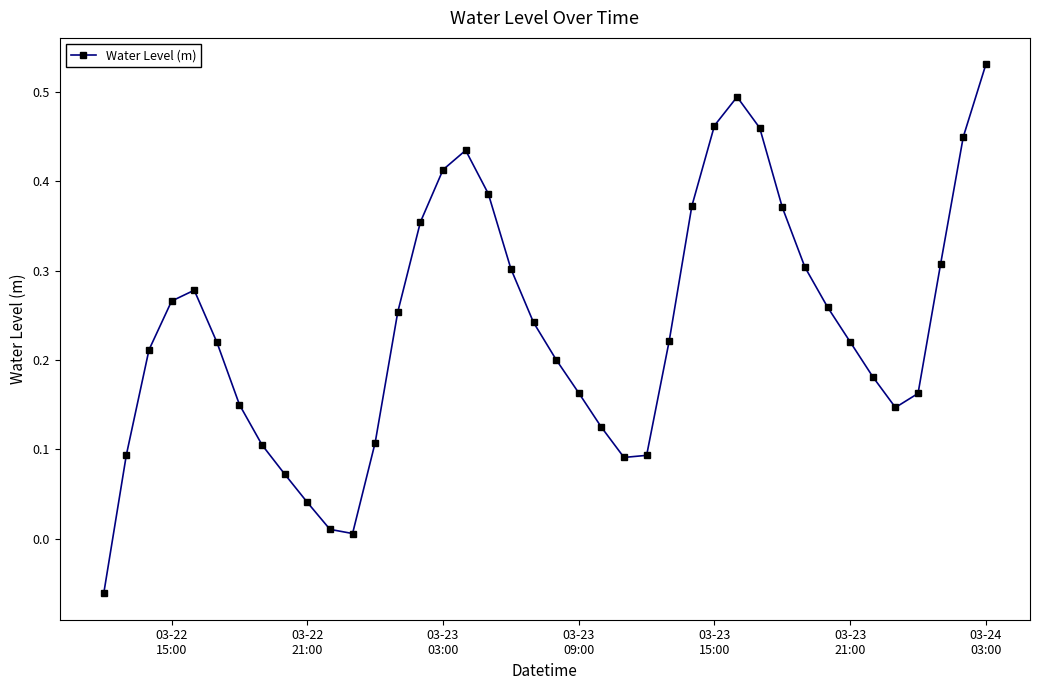

True or false: the data has more than 1 interior local peaks.

True